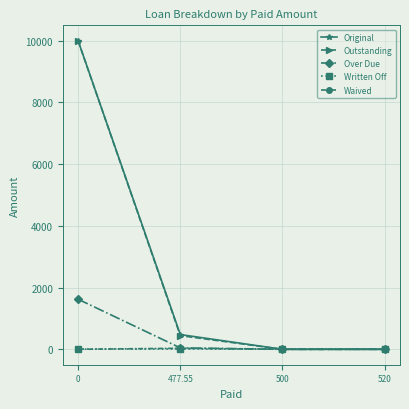

The value of Original at 500 is -4593.7. True or false?

False